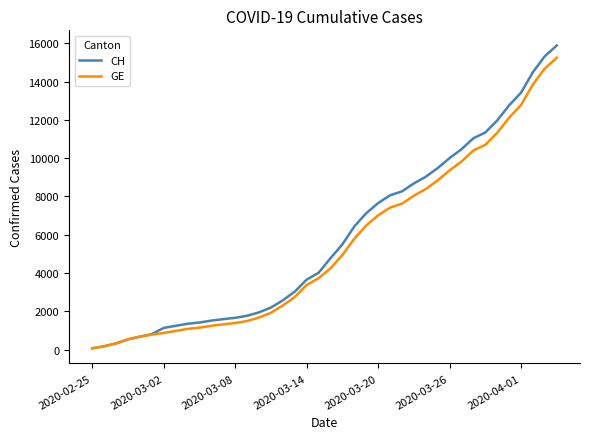

What is the highest value of the GE series?

15242